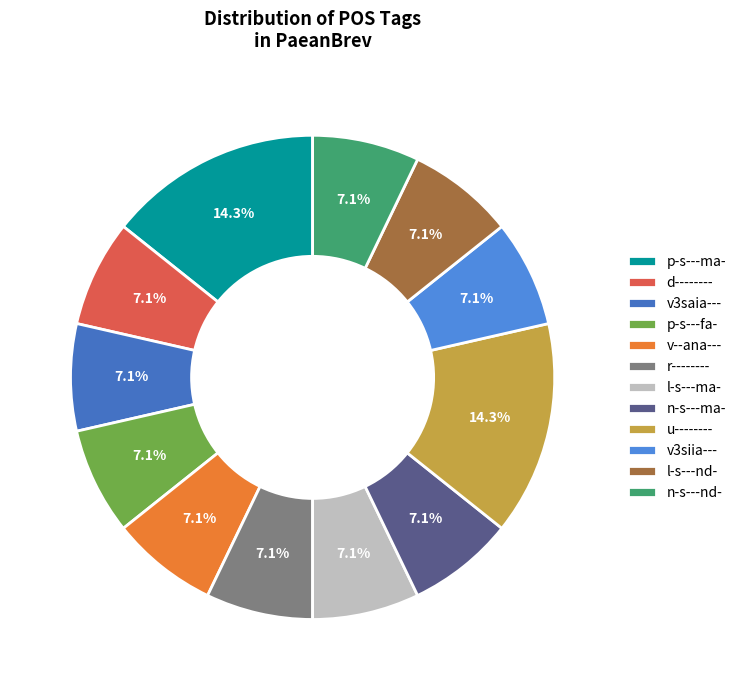

To the nearest percent, what is the average slice percentage?

8%